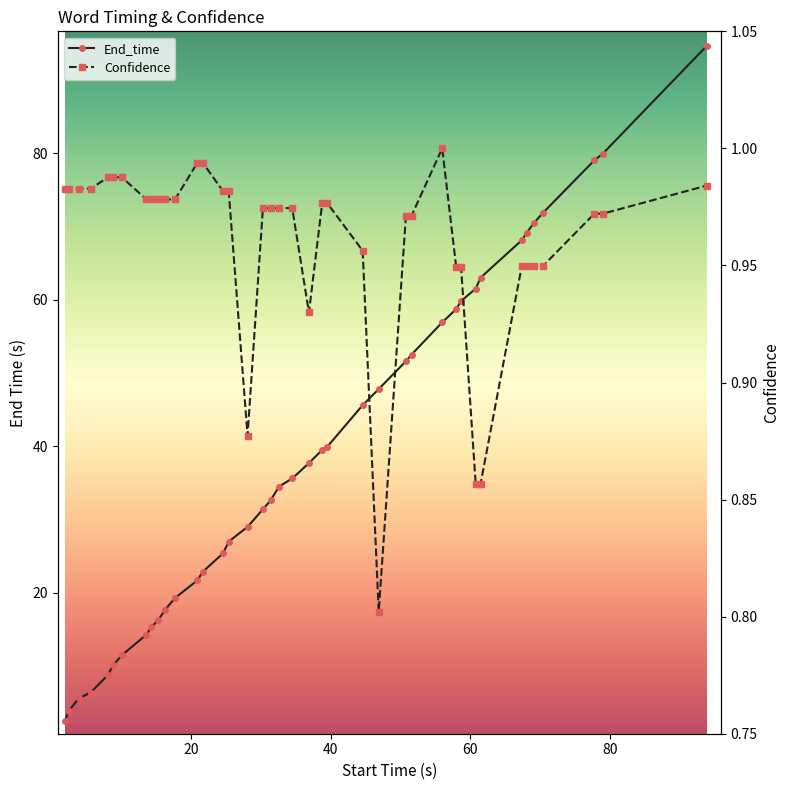

True or false: Confidence and End_time intersect in this chart.

False